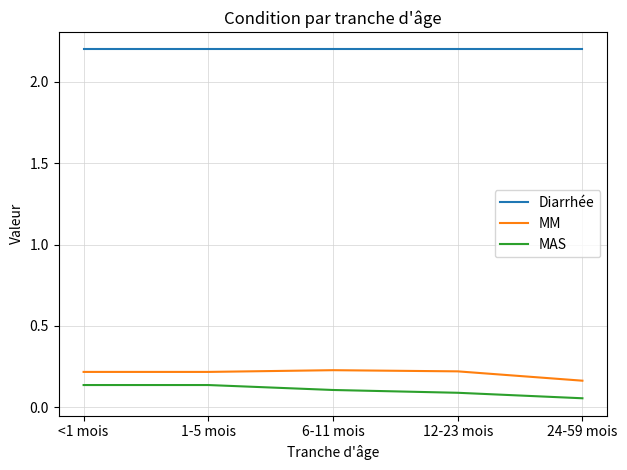

What are all the series names shown in the legend?

Diarrhée, MM, MAS